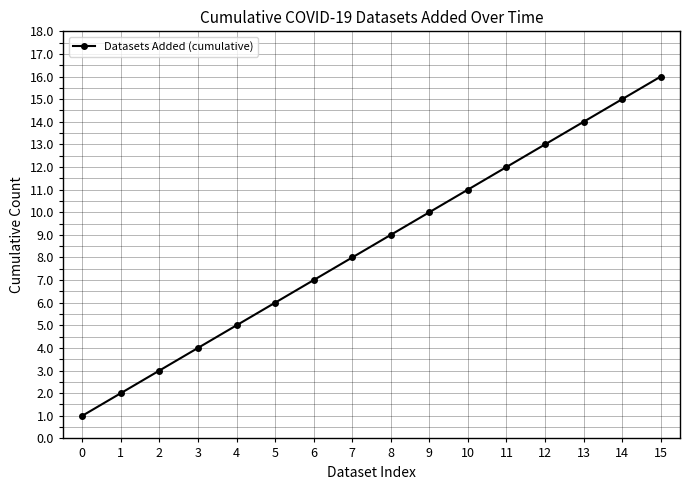

Rank the categories by value from highest to lowest.

15, 14, 13, 12, 11, 10, 9, 8, 7, 6, 5, 4, 3, 2, 1, 0